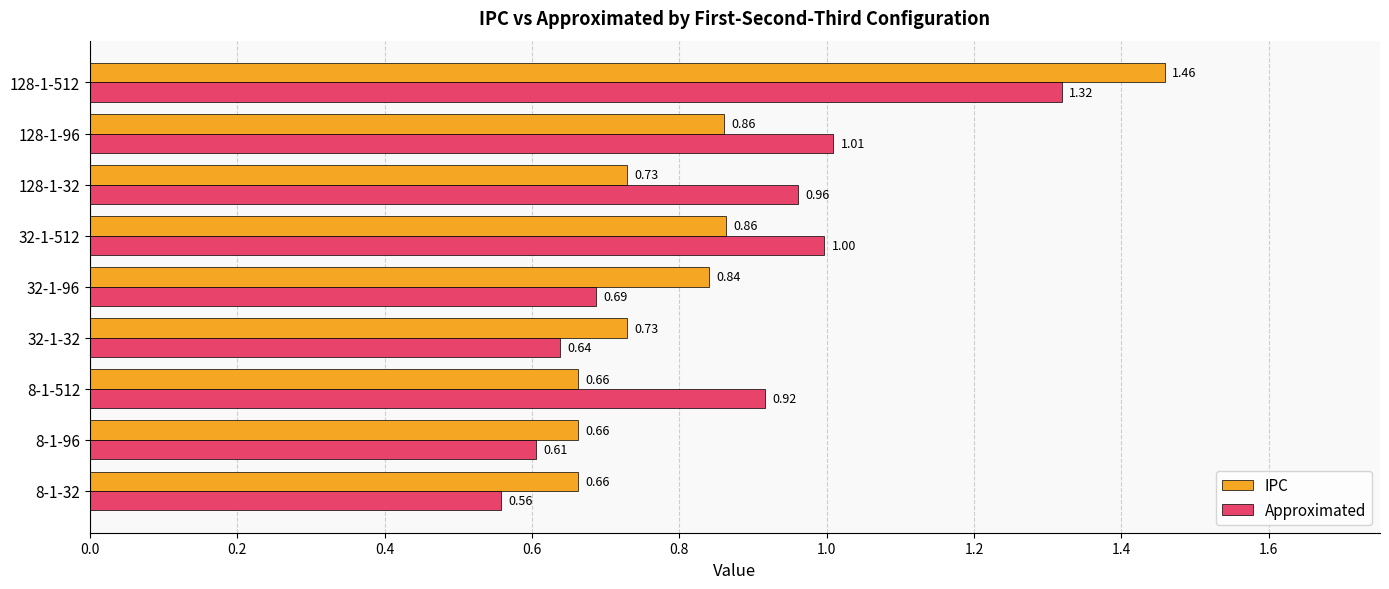

What is the sum of all Approximated values?

7.7